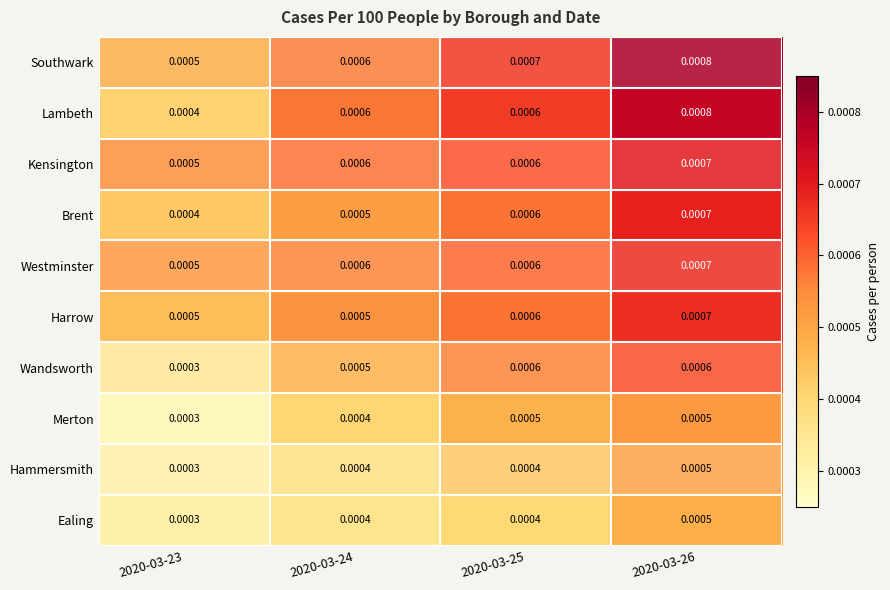

Which series has the widest spread of values?

Lambeth